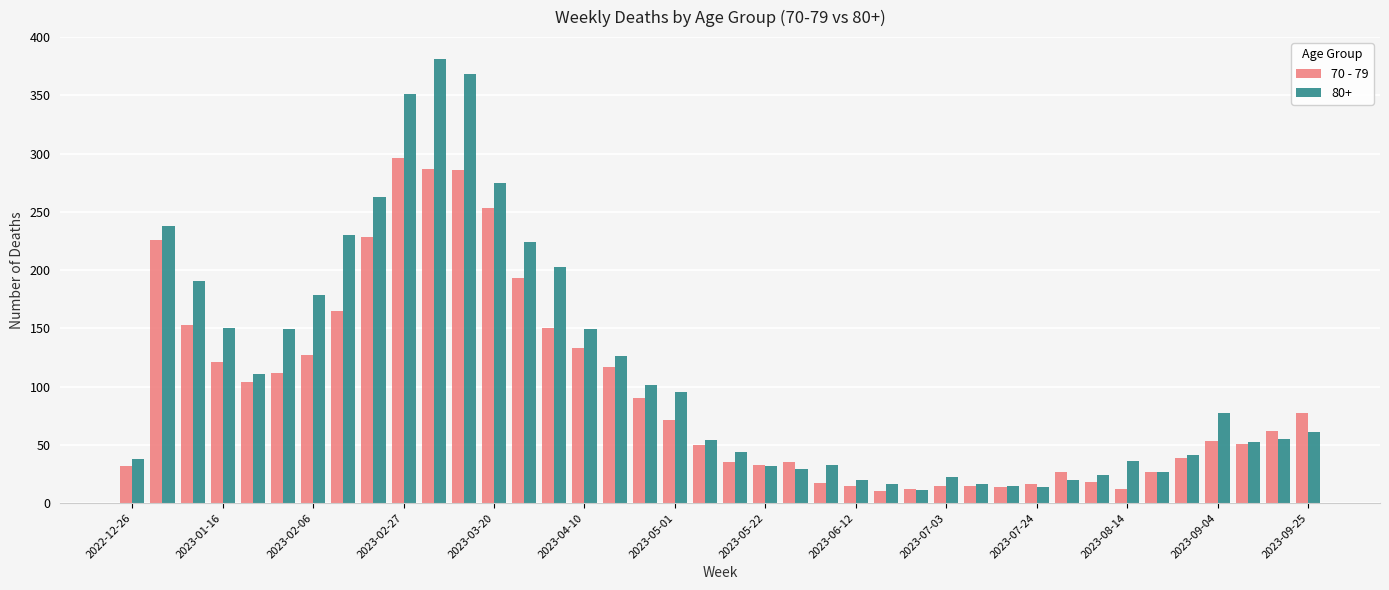

Which series has the widest spread of values?

80+